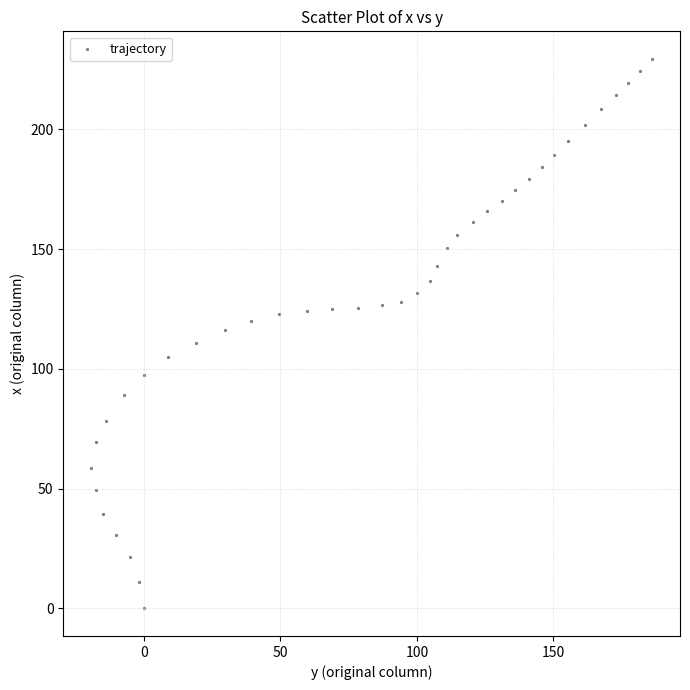

What is the range of X values (max minus min)?

205.4